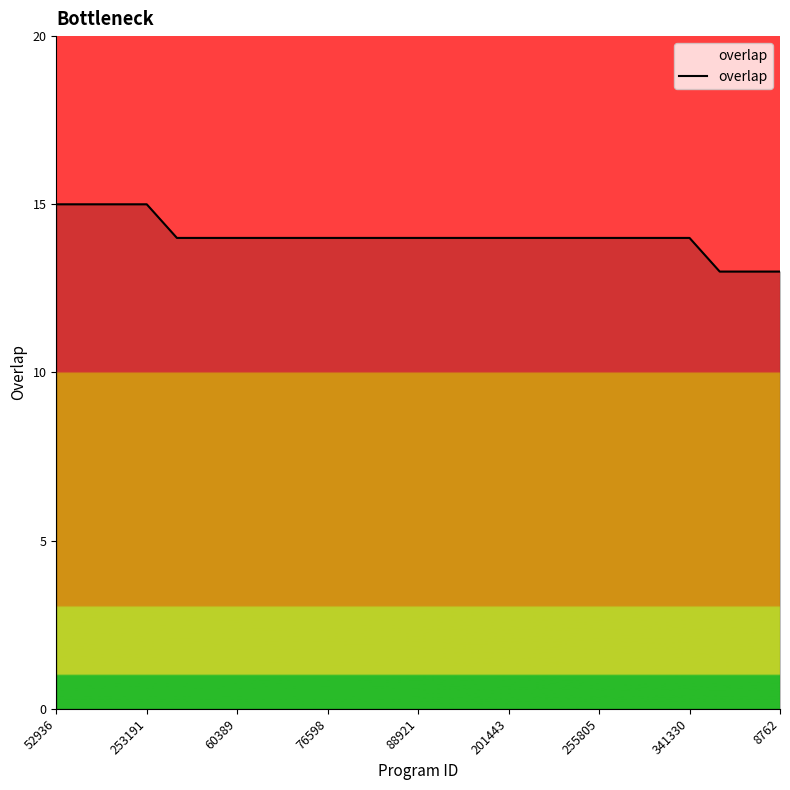

What is the maximum value shown in the chart?

15